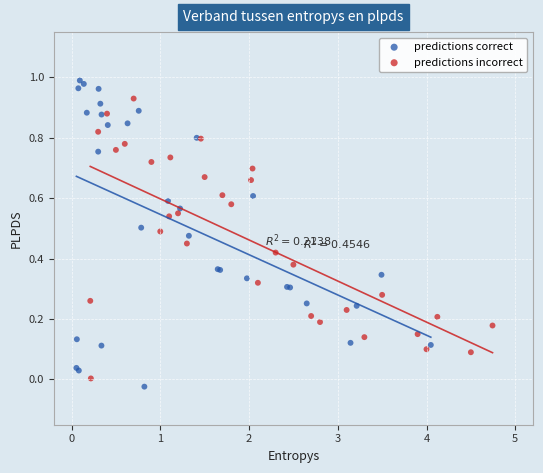

What are all the series names shown in the legend?

predictions correct, predictions incorrect